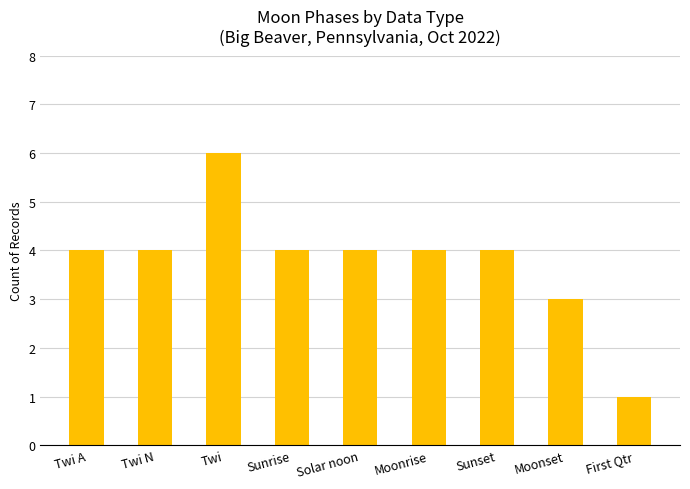

True or false: the data shows 7 at Sunset.

False